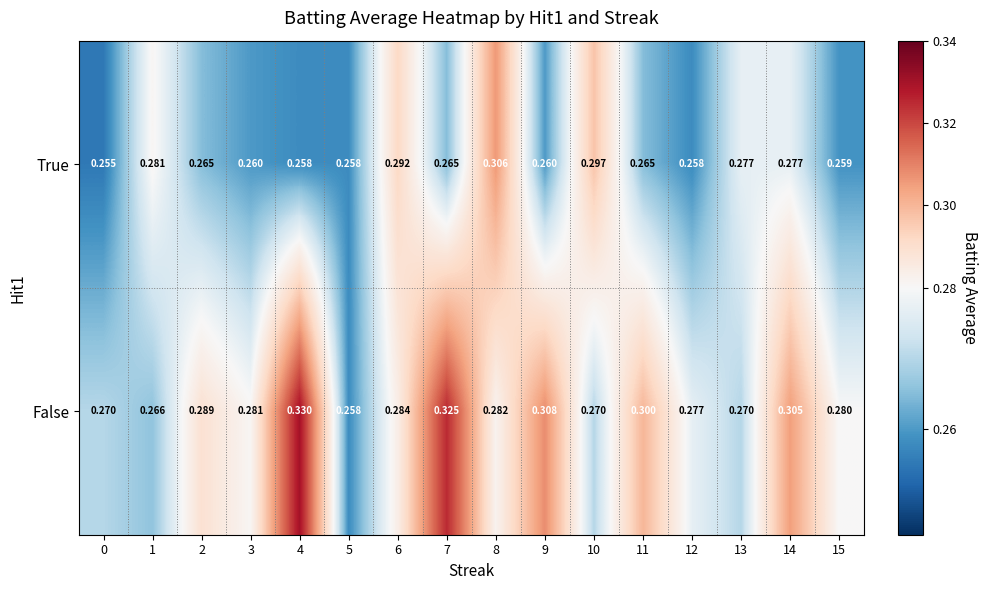

Which series has the widest spread of values?

False